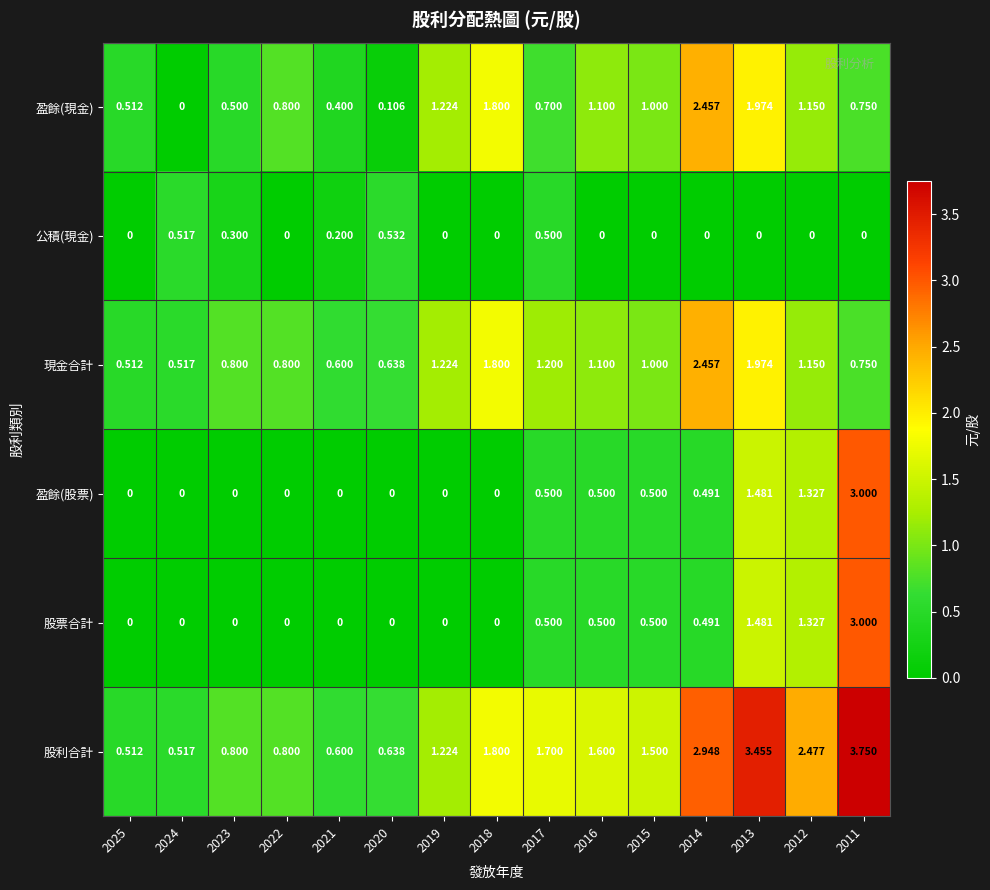

Which series has the largest total across all categories?

股利合計